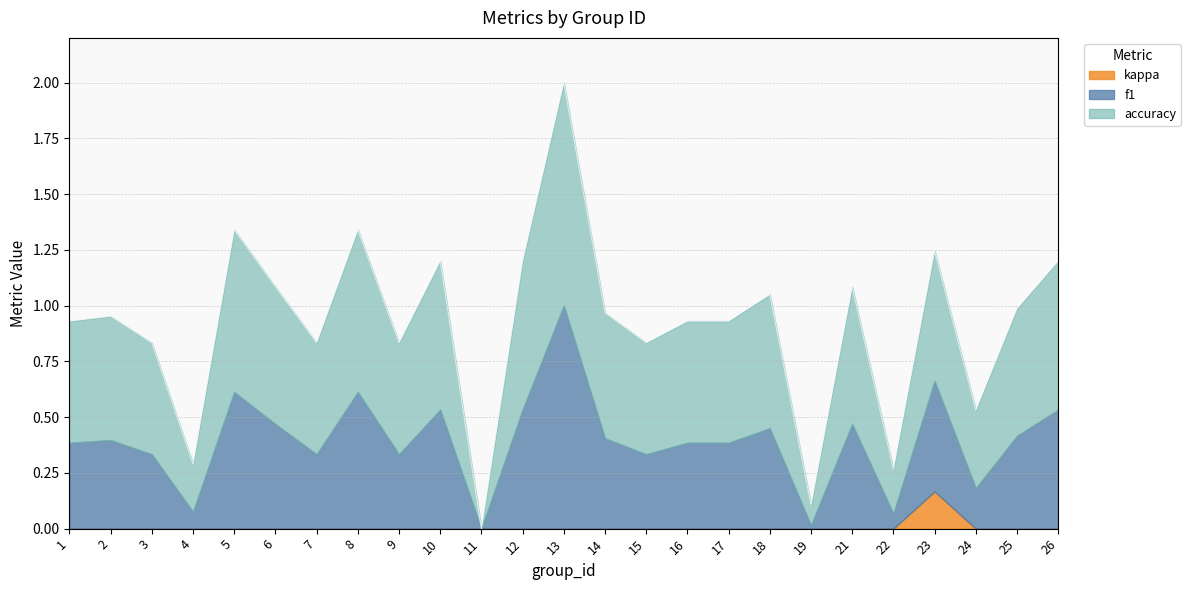

Reading left to right, what are all the values shown in this chart?

f1: 1=0.4	2=0.4	3=0.3	4=0.1	5=0.6	6=0.5	7=0.3	8=0.6	9=0.3	10=0.5	11=0.0	12=0.5	13=1.0	14=0.4	15=0.3	16=0.4	17=0.4	18=0.5	19=0.0	21=0.5	22=0.1	23=0.5	24=0.2	25=0.4	26=0.5
accuracy: 1=0.5	2=0.6	3=0.5	4=0.2	5=0.7	6=0.6	7=0.5	8=0.7	9=0.5	10=0.7	11=0.0	12=0.7	13=1.0	14=0.6	15=0.5	16=0.5	17=0.5	18=0.6	19=0.1	21=0.6	22=0.2	23=0.6	24=0.3	25=0.6	26=0.7
kappa: 1=0.0	2=0.0	3=0.0	4=0.0	5=0.0	6=0.0	7=0.0	8=0.0	9=0.0	10=0.0	11=0.0	12=0.0	13=0.0	14=0.0	15=0.0	16=0.0	17=0.0	18=0.0	19=0.0	21=0.0	22=0.0	23=0.2	24=0.0	25=0.0	26=0.0